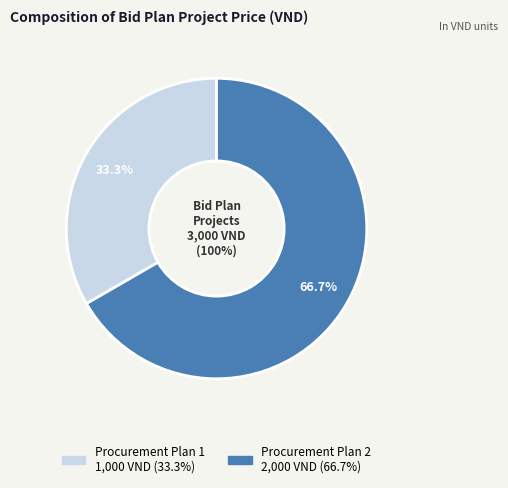

To the nearest percent, what is the average slice percentage?

50%